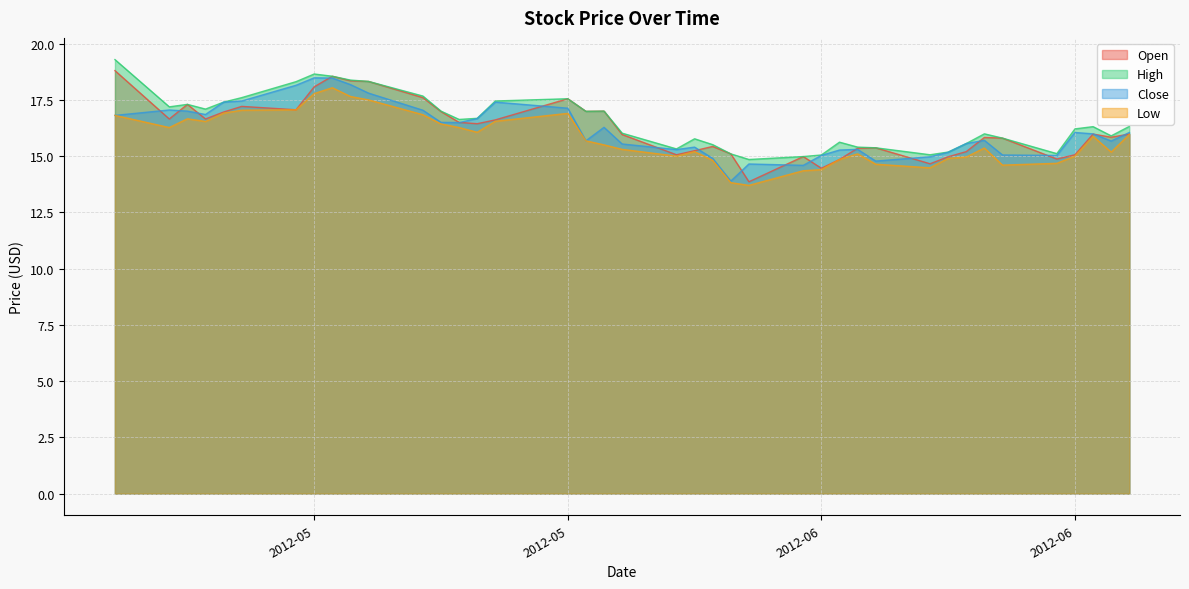

Reading left to right, extract all data points from this chart.

Open: 18.8	16.6	17.3	16.6	17.0	17.2	17.1	18.1	18.5	18.4	18.3	17.6	17.0	16.5	16.4	16.6	17.5	17.0	17.0	16.0	15.1	15.2	15.4	15.1	13.9	15.0	14.5	14.8	15.3	15.4	14.7	15.0	15.2	15.8	15.8	14.9	15.1	16.0	15.8	16.0
High: 19.3	17.2	17.3	17.1	17.4	17.6	18.3	18.6	18.5	18.4	18.3	17.7	17.0	16.6	16.7	17.5	17.5	17.0	17.0	16.0	15.3	15.8	15.5	15.1	14.8	15.0	15.1	15.6	15.4	15.4	15.1	15.2	15.6	16.0	15.8	15.1	16.2	16.3	15.9	16.3
Close: 16.8	17.0	17.0	16.9	17.4	17.5	18.1	18.5	18.5	18.2	17.8	17.0	16.5	16.5	16.7	17.4	17.1	15.7	16.3	15.5	15.3	15.4	14.9	13.9	14.7	14.6	15.0	15.3	15.3	14.8	15.0	15.2	15.6	15.7	15.1	15.0	16.0	16.0	15.7	16.0
Low: 16.8	16.3	16.7	16.5	16.9	17.0	17.1	17.8	18.0	17.6	17.5	16.8	16.4	16.3	16.1	16.5	16.9	15.7	15.5	15.3	15.0	15.2	14.8	13.8	13.7	14.3	14.4	14.8	15.1	14.6	14.5	14.9	15.0	15.4	14.6	14.7	15.0	15.9	15.2	16.0